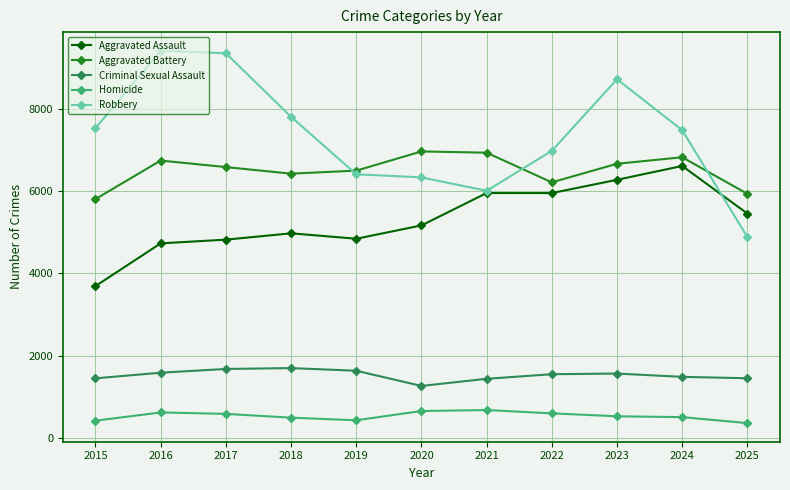

The Aggravated Battery series shows 6665 at 2023. True or false?

True